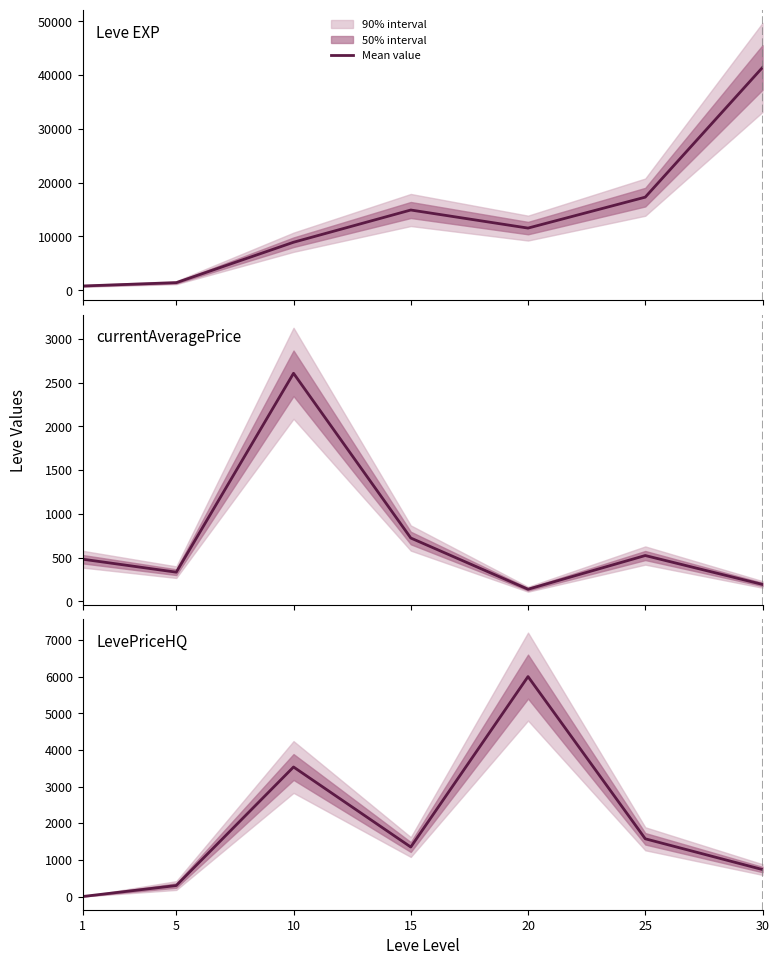

What is the difference between the currentAveragePrice values at 30 and 25?

330.1